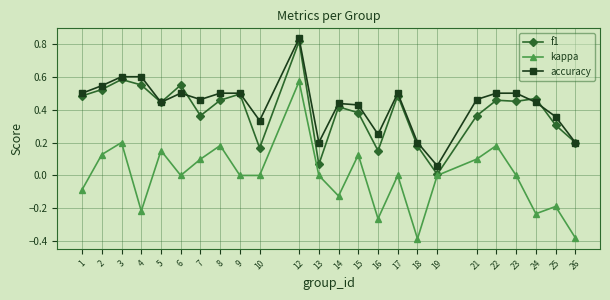

At which category does f1 reach its first local peak?

3